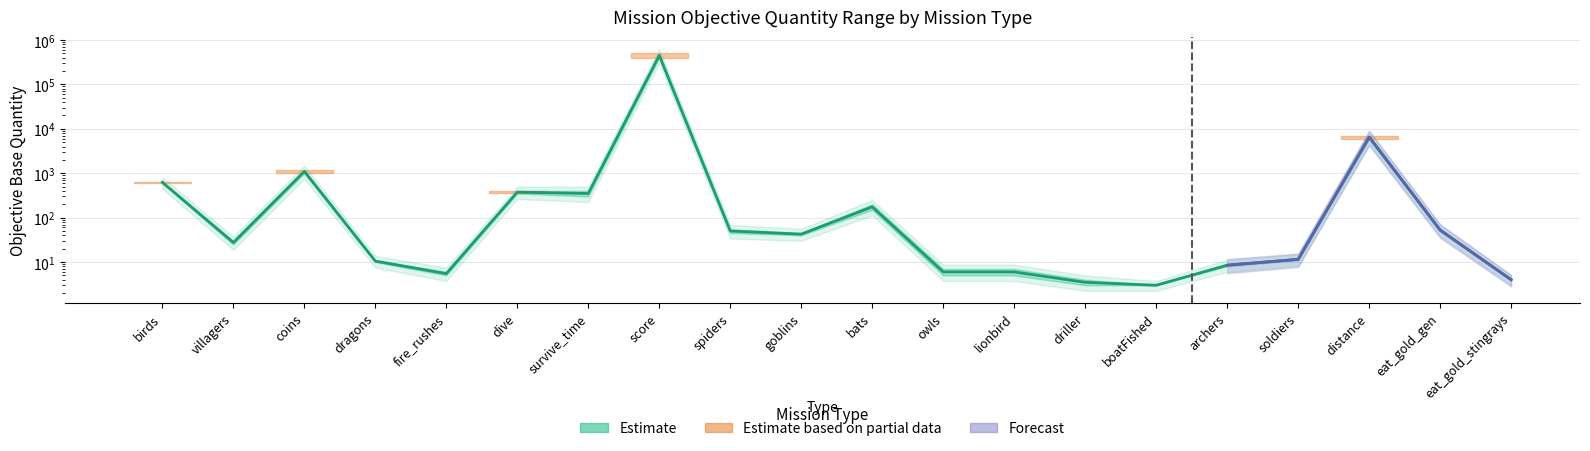

Where is the first local minimum?

villagers